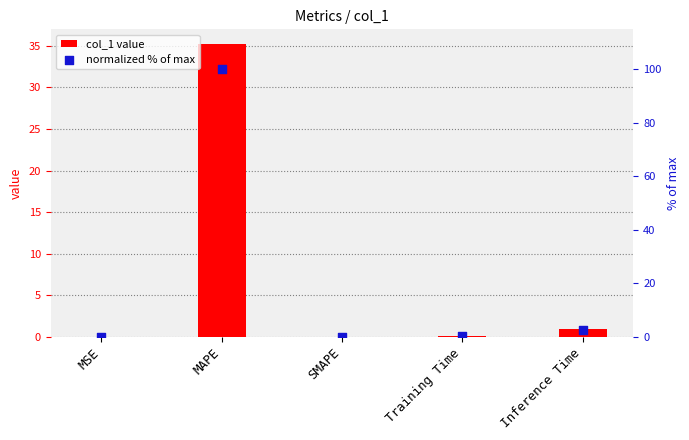

Which series has the widest spread of Y values?

normalized % of max